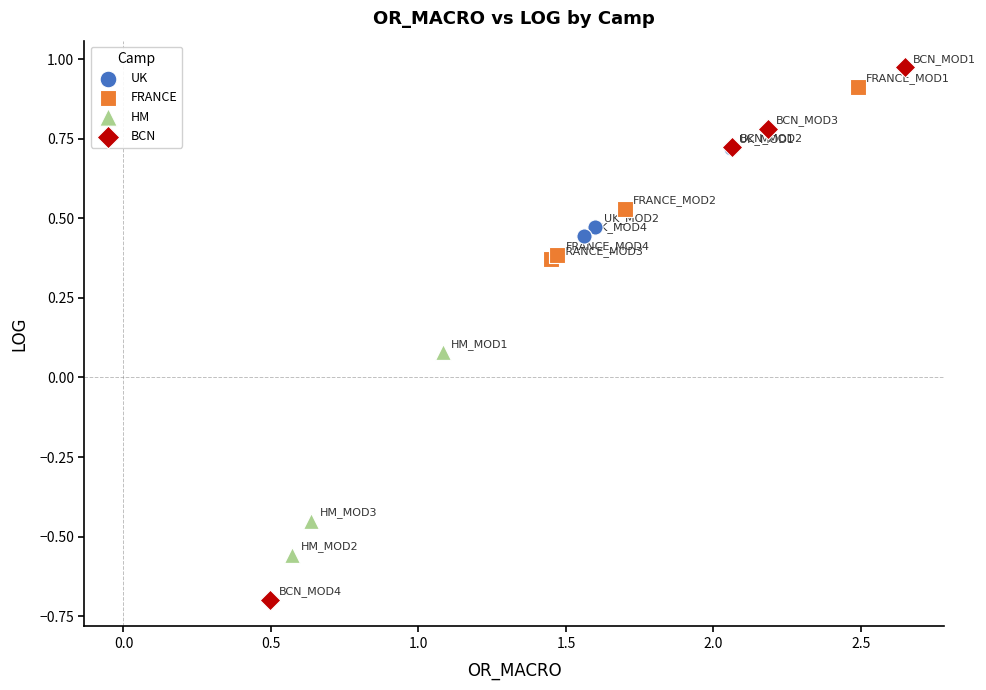

Which series contains the lowest Y value?

BCN